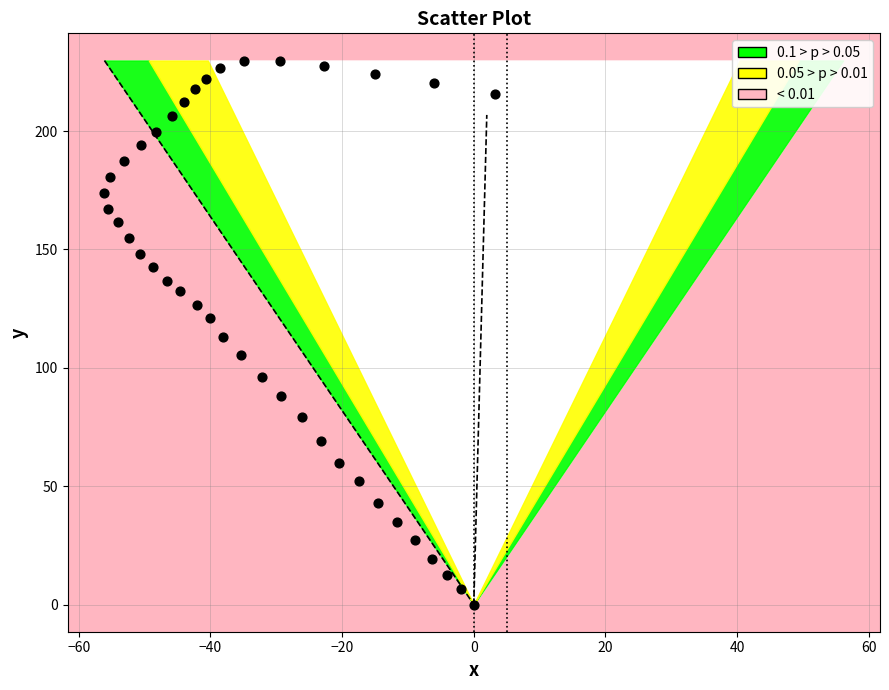

What is the range of Y values (max minus min)?

229.8